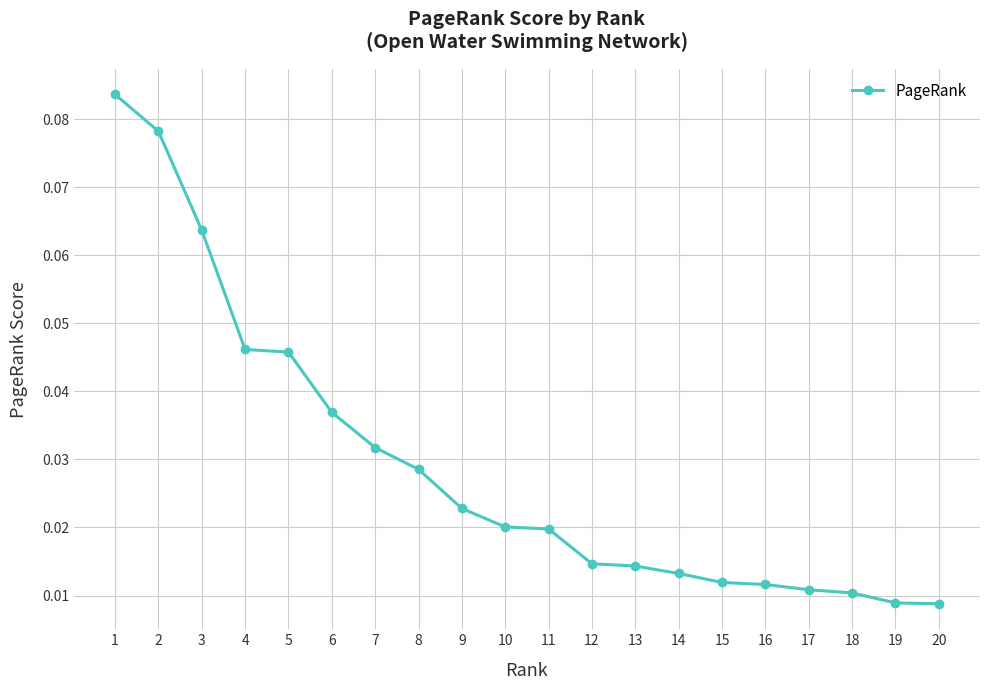

What is the sum of all values?

0.6